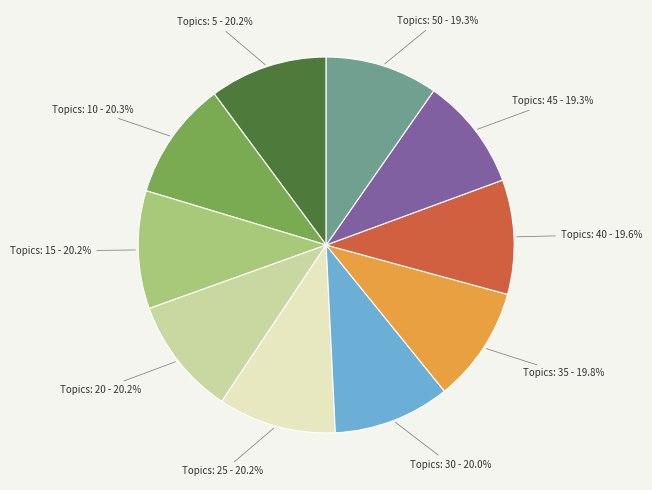

Which category has the biggest portion of the pie?

10